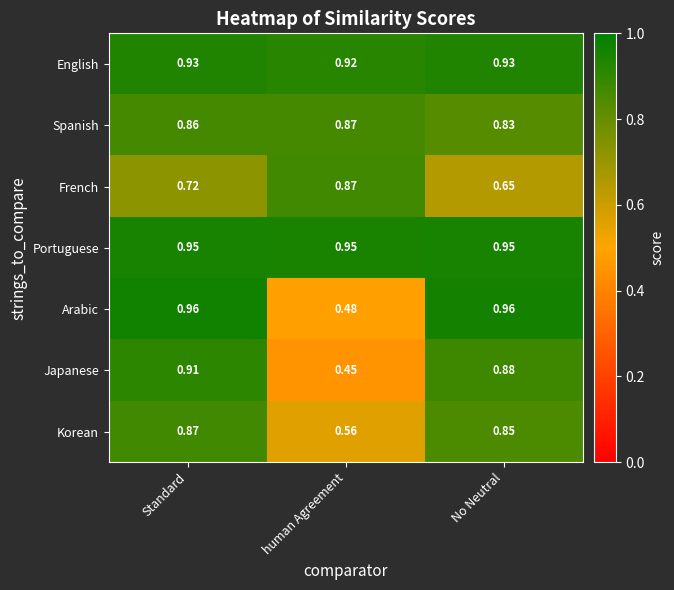

How many distinct data groups are displayed?

7